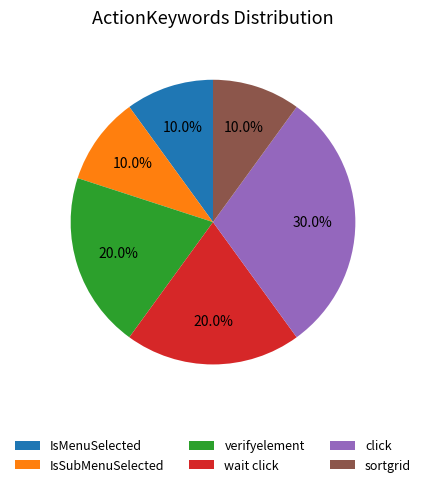

Combined, do wait click and IsSubMenuSelected account for over 50%?

No